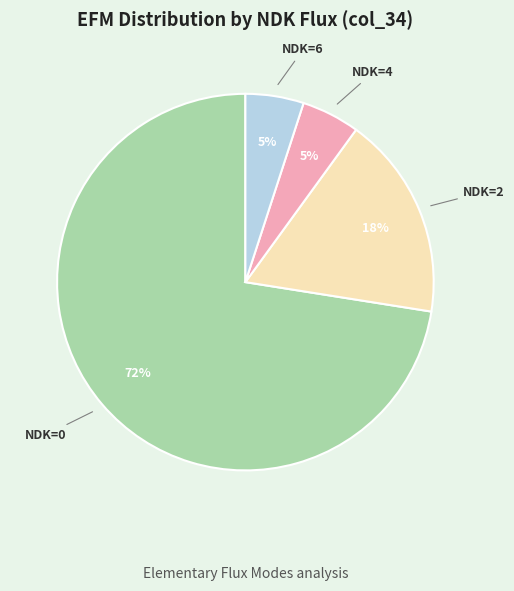

Combined, do NDK=2 and NDK=4 account for over 50%?

No